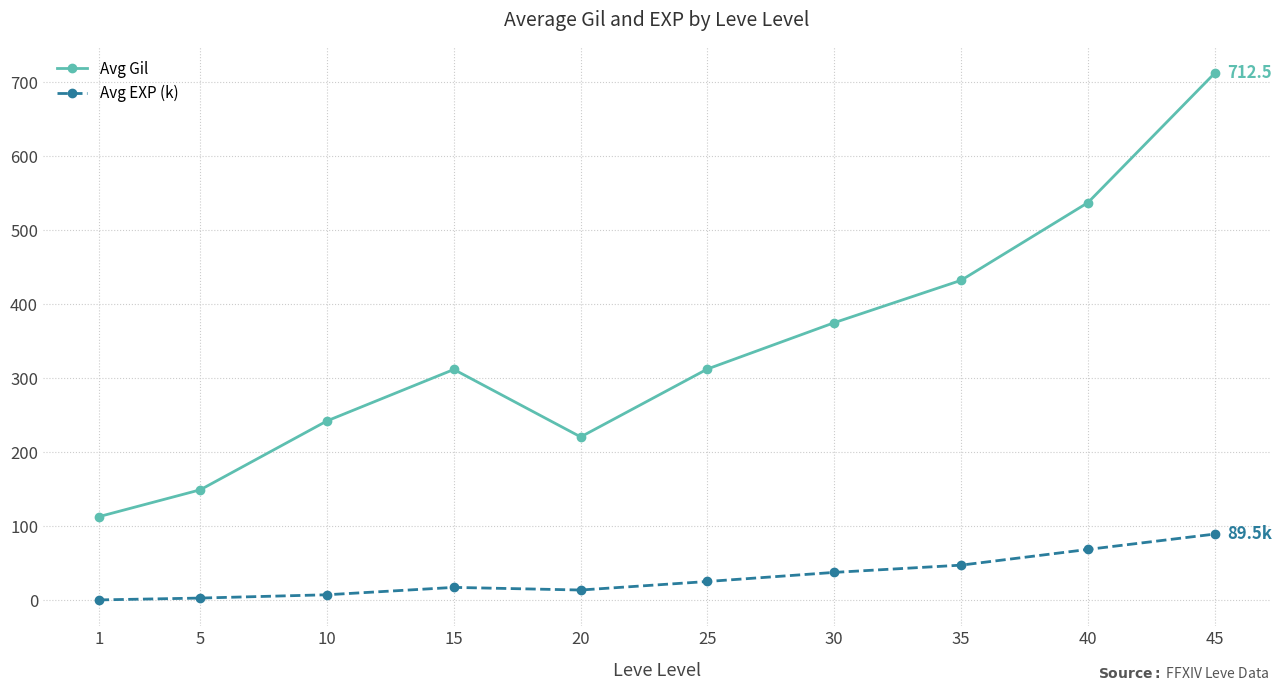

In Avg Gil, how many points are higher than both neighbors (excluding endpoints)?

1